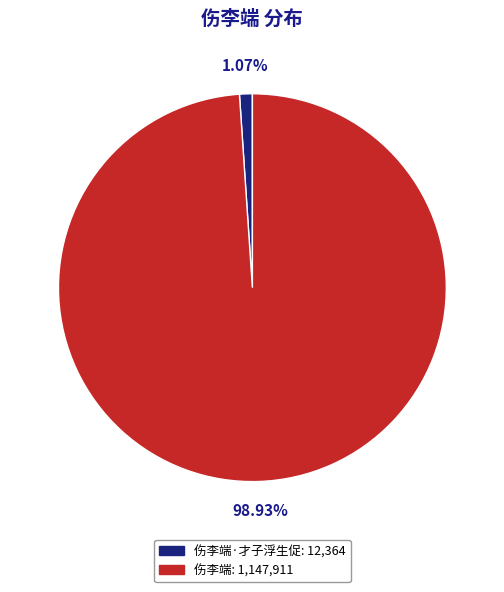

Is there any slice that represents more than half of the pie?

Yes